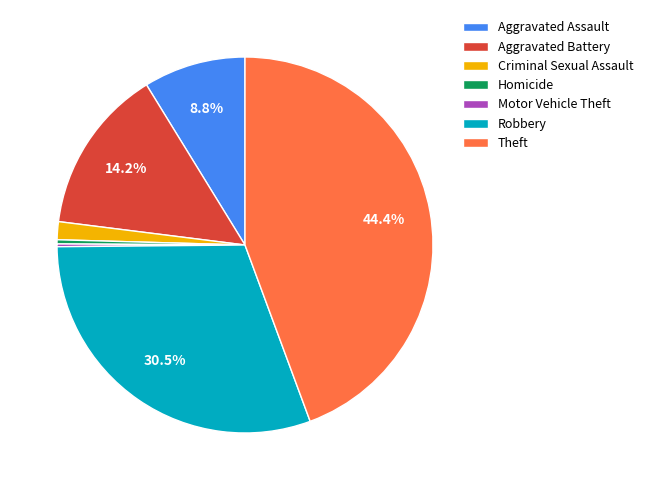

To the nearest percent, what is the average slice percentage?

14%